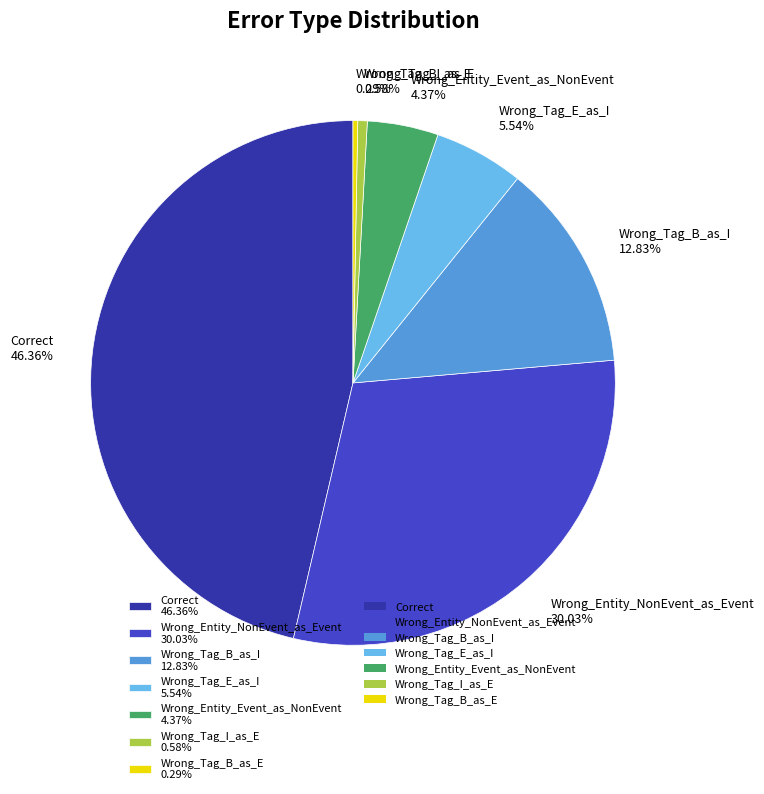

To the nearest percent, what is the difference between the Wrong_Entity_NonEvent_as_Event and Wrong_Tag_E_as_I slice percentages?

24%